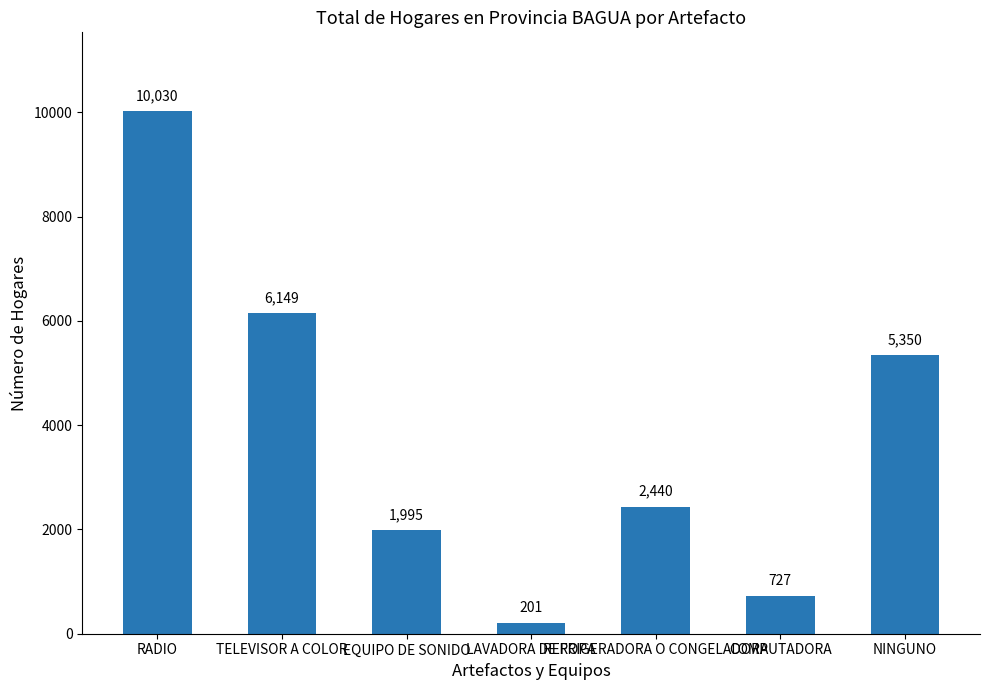

Reading right to left, extract all data points from this chart.

5350	727	2440	201	1995	6149	10030